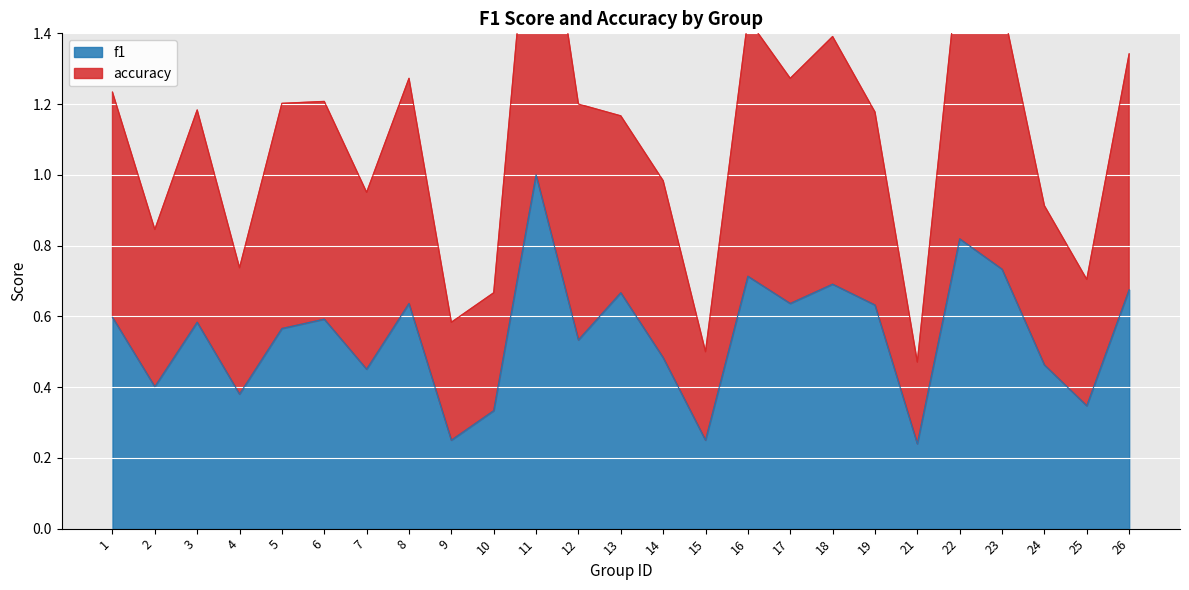

True or false: f1 has a value of 0.3 at 10.

True